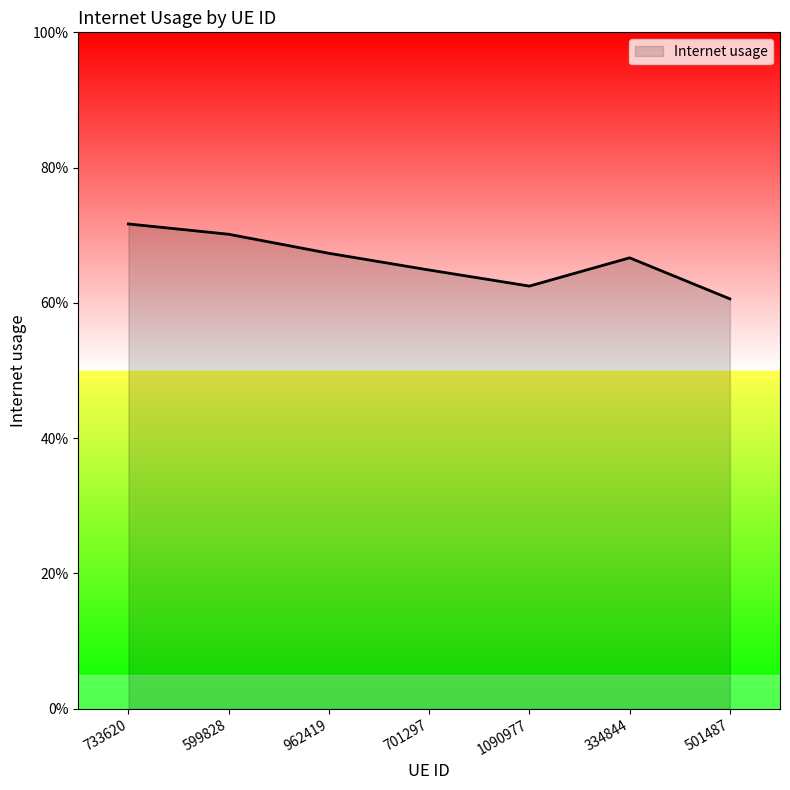

At which category does the chart reach its minimum across all series?

501487